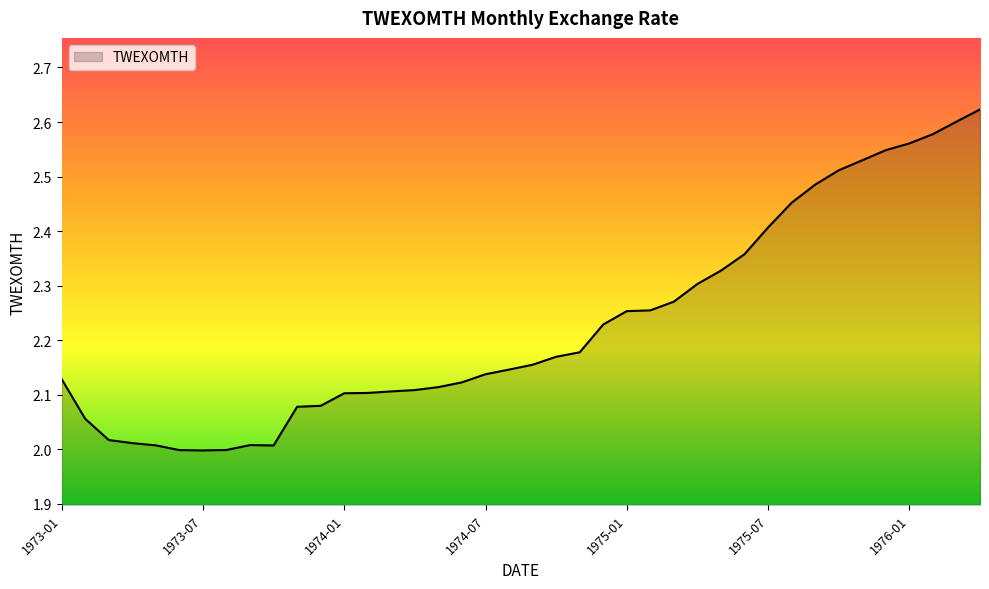

What is the difference between the maximum and minimum values?

0.6